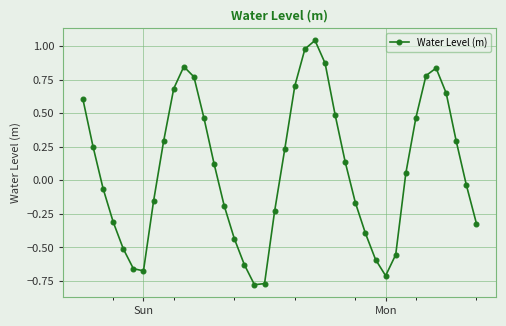

How many interior local peaks (higher than both neighbors) does the data have?

3